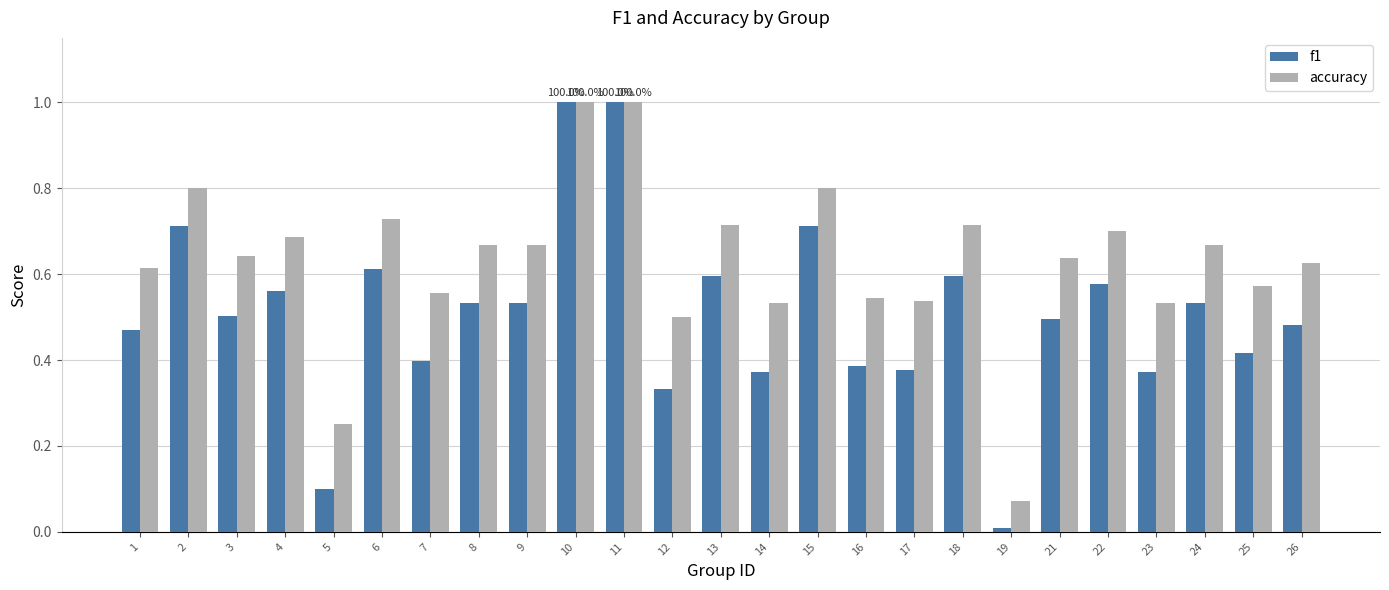

How many categories are shown in the chart?

25